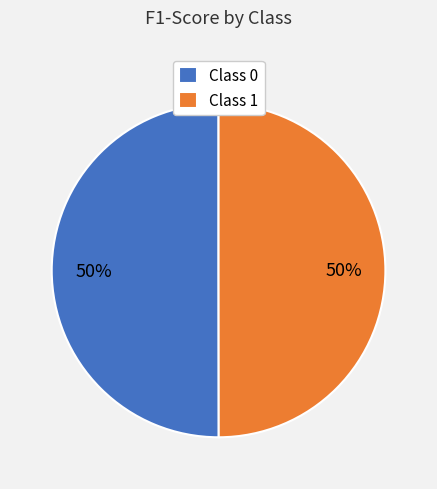

Combined, do Class 0 and Class 1 account for over 50%?

Yes